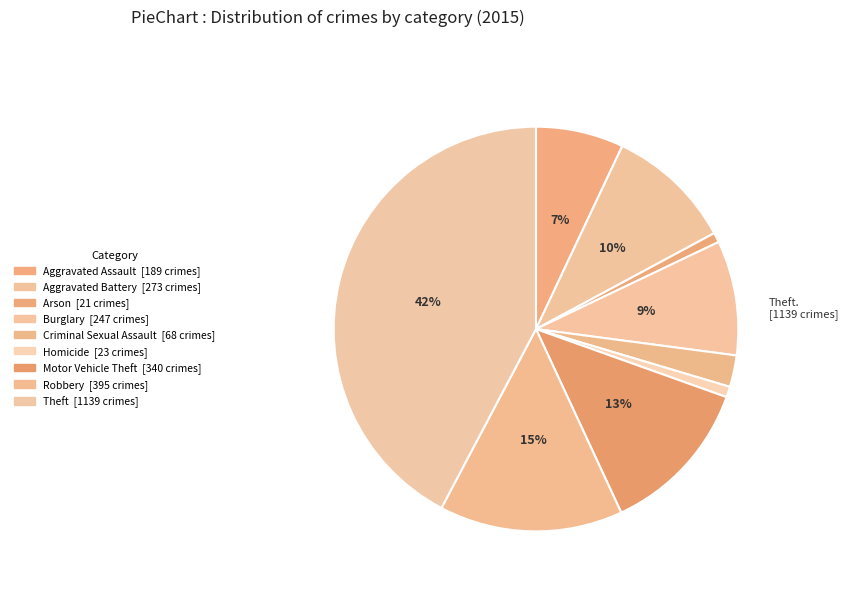

What is the change in value from Homicide to Motor Vehicle Theft?

+317